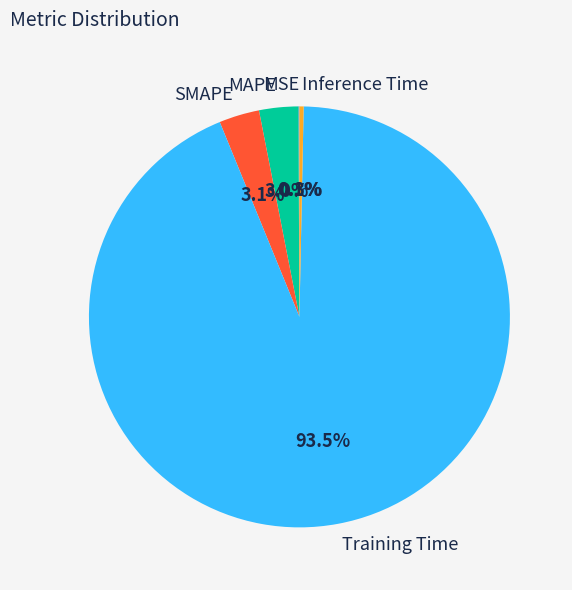

Which slice is the largest?

Training Time